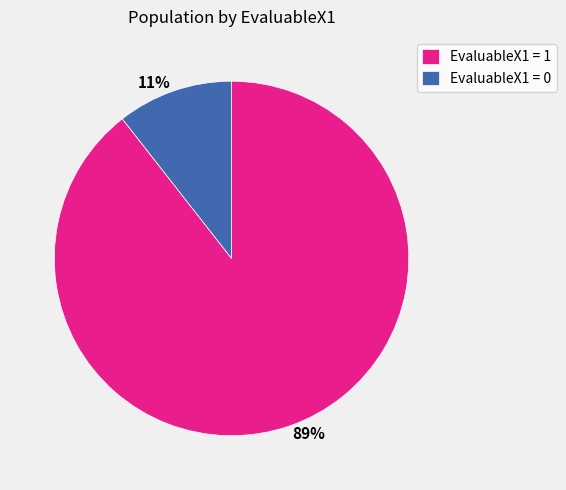

Which has a higher value, 11% or 89%?

89%